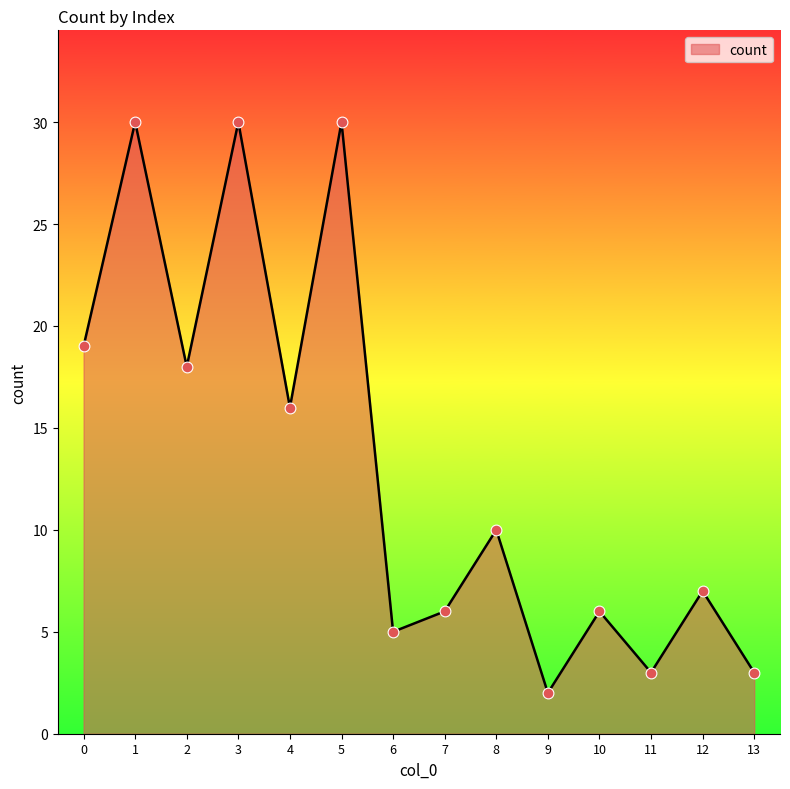

Between 8 and 2, which is larger?

2